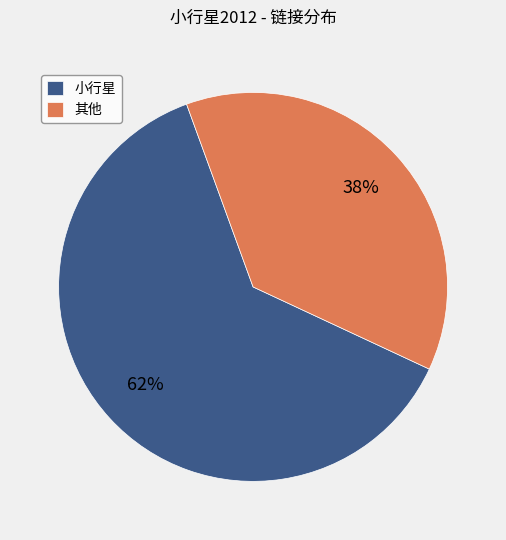

The 小行星 slice represents 70% of the pie. True or false?

False